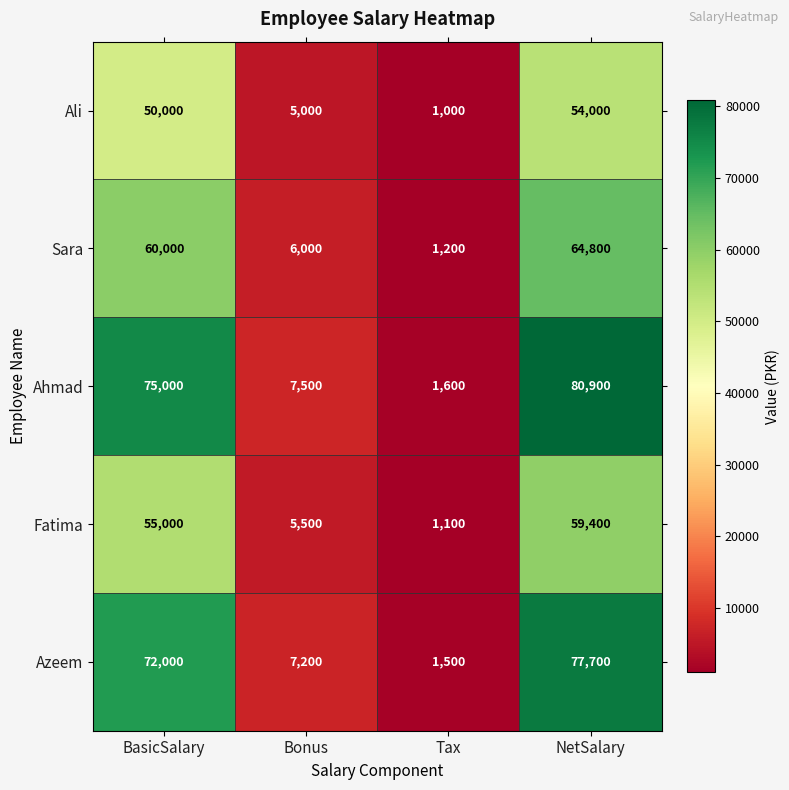

What is the difference between the highest and lowest values at Tax?

600